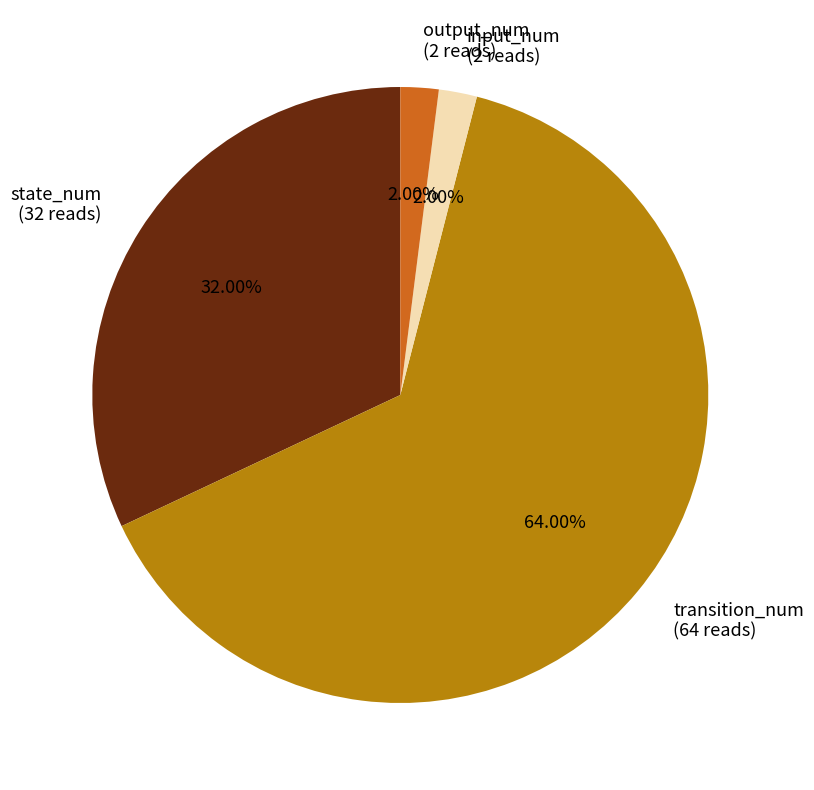

What is the majority slice?

transition_num